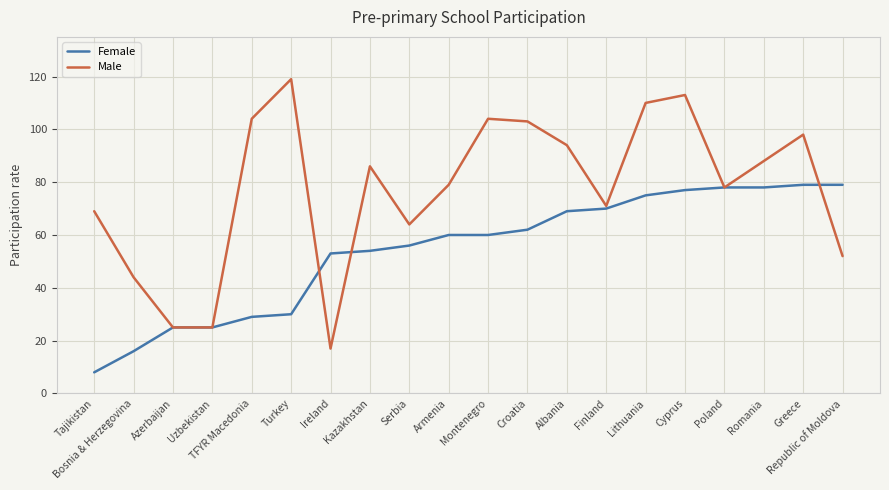

Reading left to right, list all the values displayed in this chart.

Female: Tajikistan=8	Bosnia & Herzegovina=16	Azerbaijan=25	Uzbekistan=25	TFYR Macedonia=29	Turkey=30	Ireland=53	Kazakhstan=54	Serbia=56	Armenia=60	Montenegro=60	Croatia=62	Albania=69	Finland=70	Lithuania=75	Cyprus=77	Poland=78	Romania=78	Greece=79	Republic of Moldova=79
Male: Tajikistan=69	Bosnia & Herzegovina=44	Azerbaijan=25	Uzbekistan=25	TFYR Macedonia=104	Turkey=119	Ireland=17	Kazakhstan=86	Serbia=64	Armenia=79	Montenegro=104	Croatia=103	Albania=94	Finland=71	Lithuania=110	Cyprus=113	Poland=78	Romania=88	Greece=98	Republic of Moldova=52